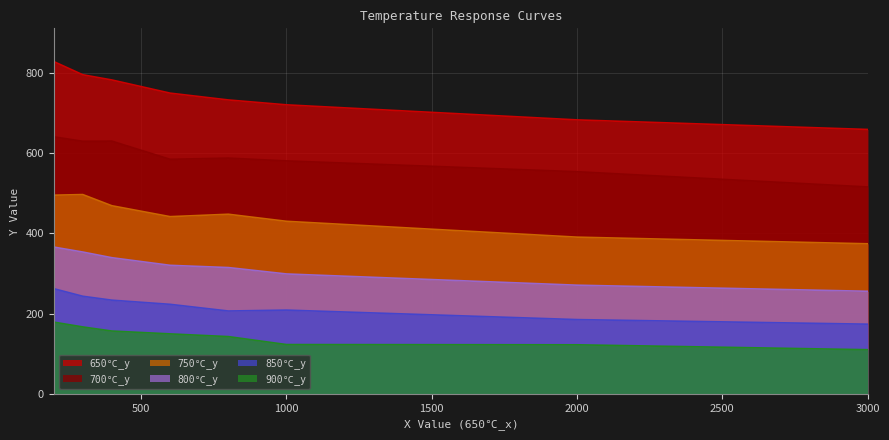

Reading right to left, what are all the values shown in this chart?

650℃_y: 3000.69406=659.5	2000.53321=683.3	1000.9394=720.9	800.87396=733.1	600.57405=750.1	400.03123=783.0	300.14269=796.0	200.41888=828.9
700℃_y: 3000.69406=516.0	2000.53321=554.0	1000.9394=581.0	800.87396=588.0	600.57405=585.0	400.03123=630.4	300.14269=630.0	200.41888=641.1
750℃_y: 3000.69406=374.2	2000.53321=390.8	1000.9394=430.3	800.87396=448.0	600.57405=442.0	400.03123=469.2	300.14269=497.1	200.41888=495.5
800℃_y: 3000.69406=255.8	2000.53321=271.0	1000.9394=299.0	800.87396=315.0	600.57405=320.5	400.03123=339.6	300.14269=353.7	200.41888=366.1
850℃_y: 3000.69406=173.7	2000.53321=185.2	1000.9394=208.8	800.87396=206.6	600.57405=223.2	400.03123=233.6	300.14269=243.4	200.41888=262.3
900℃_y: 3000.69406=110.0	2000.53321=122.3	1000.9394=122.9	800.87396=142.7	600.57405=149.5	400.03123=156.6	300.14269=166.8	200.41888=178.8